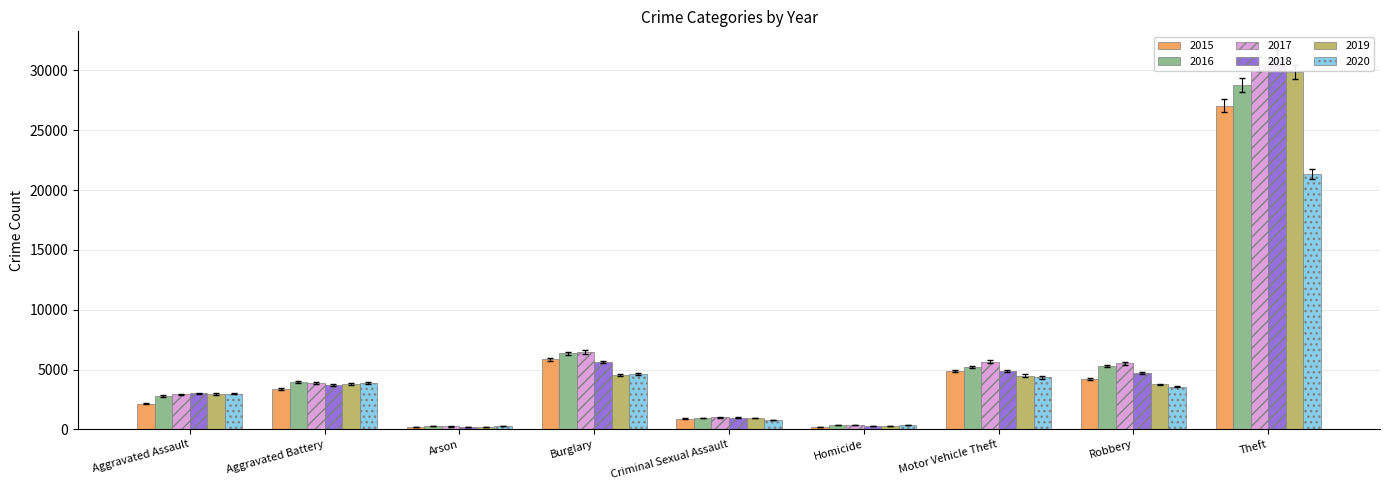

What are all the series names shown in the legend?

2015, 2016, 2017, 2018, 2019, 2020